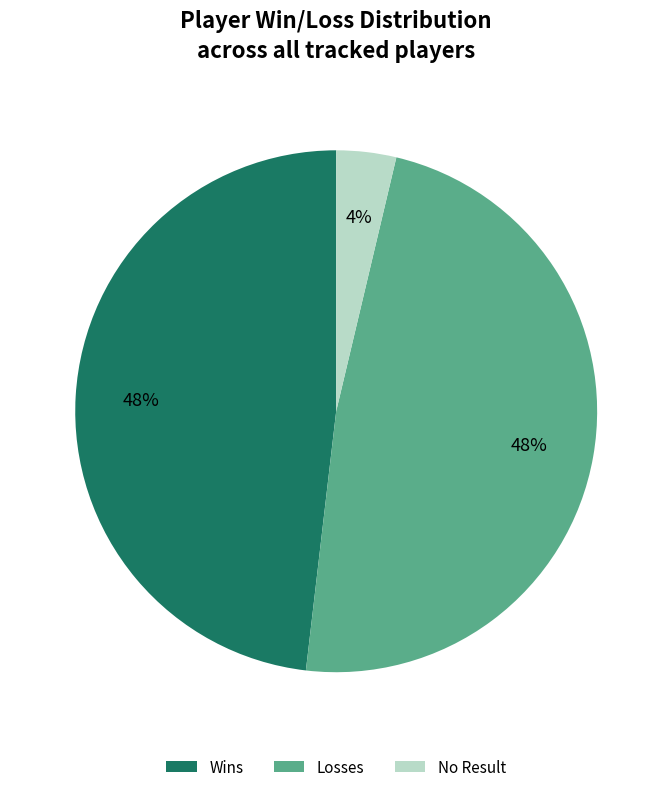

What is the ratio of the value at Wins to the value at Losses?

1.0